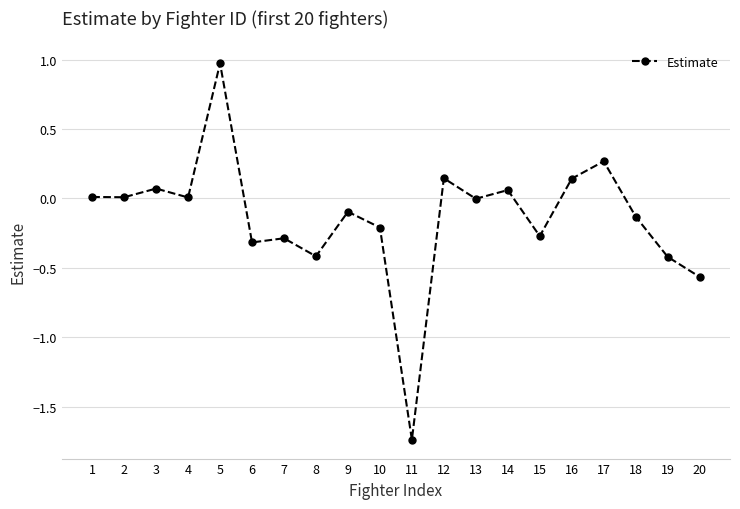

What is the difference between the second highest and second lowest values?

0.8